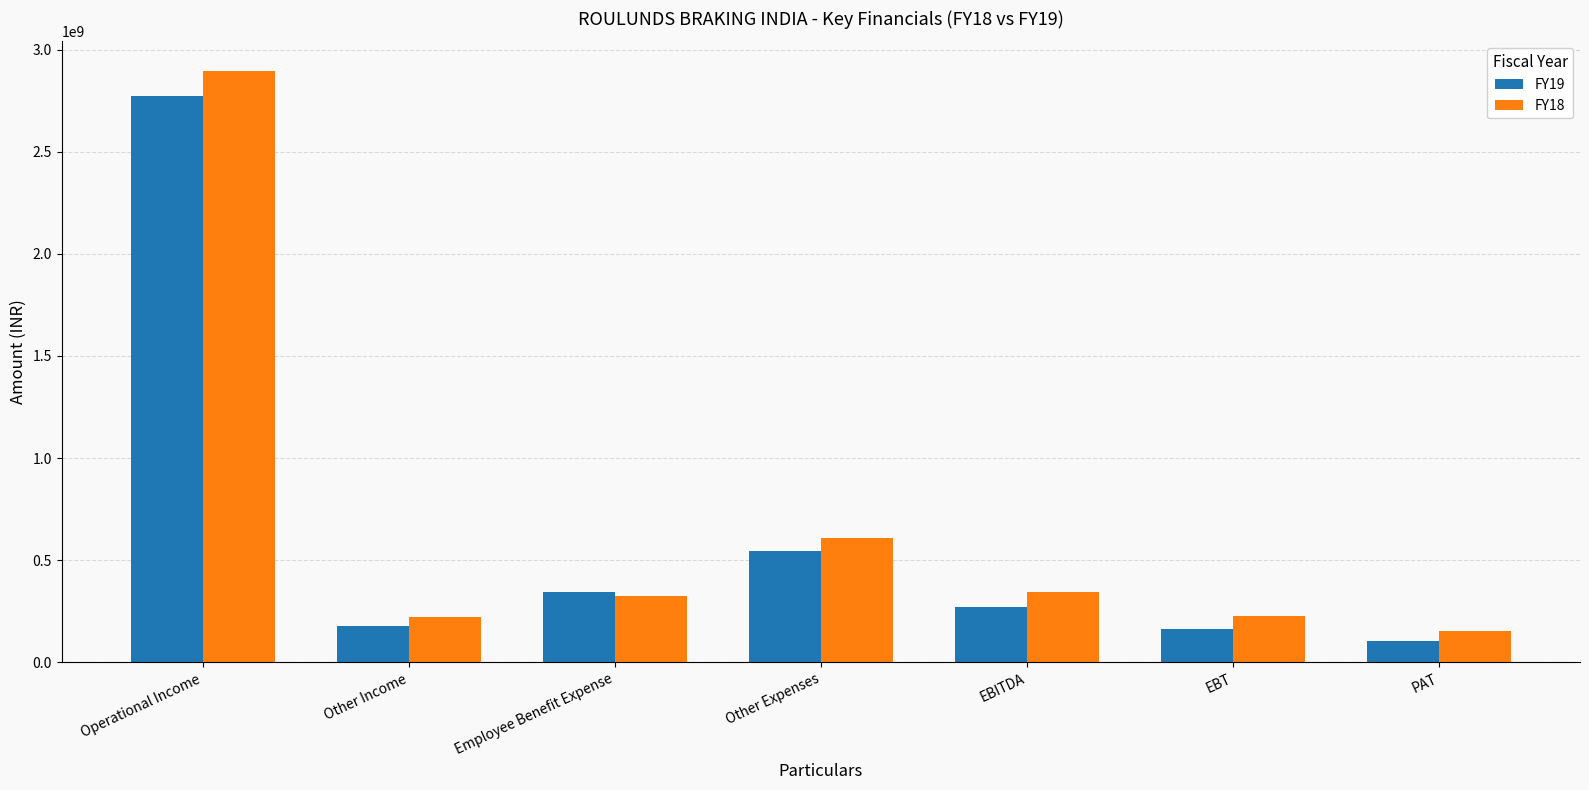

What position from the right is Employee Benefit Expense?

5